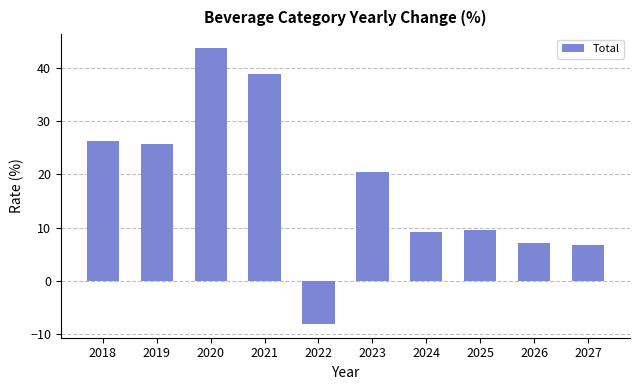

Which category has the highest value across all series?

2020